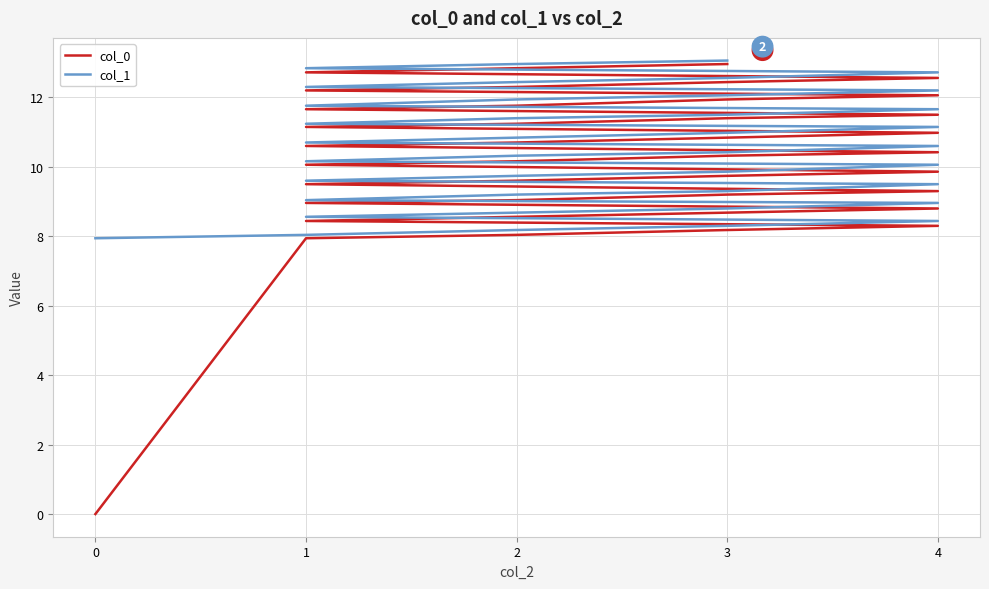

How many positive values does the col_0 series have?

39